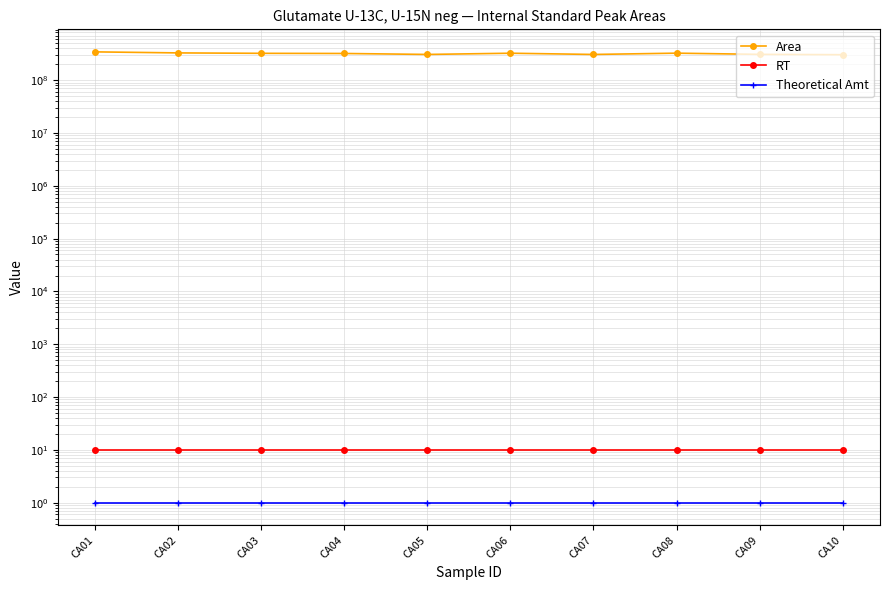

What is the highest value of the Area series?

343597735.0